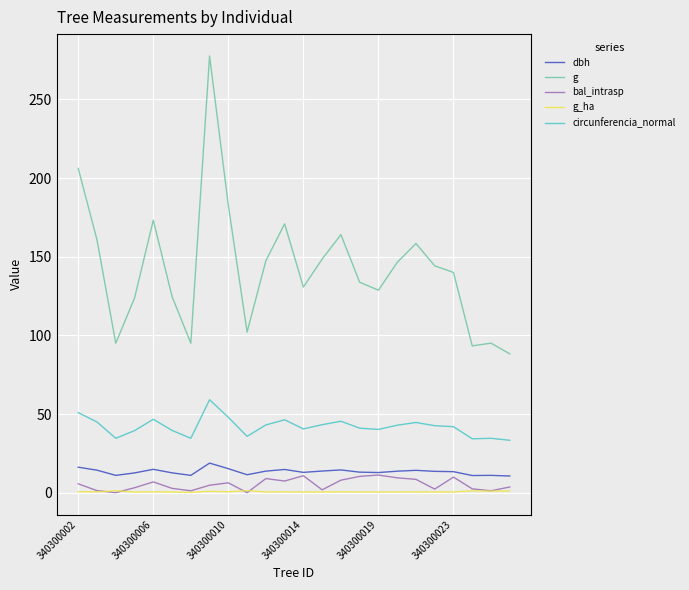

What is the greatest value displayed?

277.6